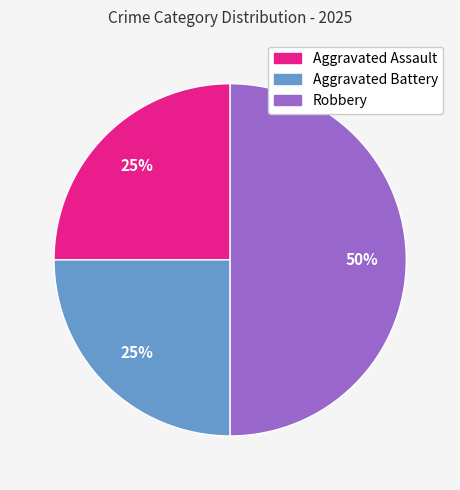

How many slices are in this pie chart?

3